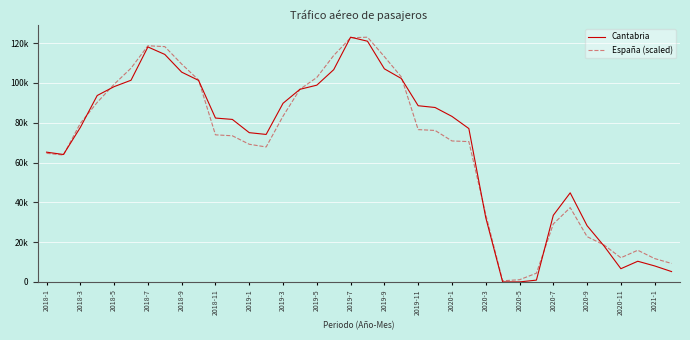

Does the chart display data point markers on the line(s)?

No